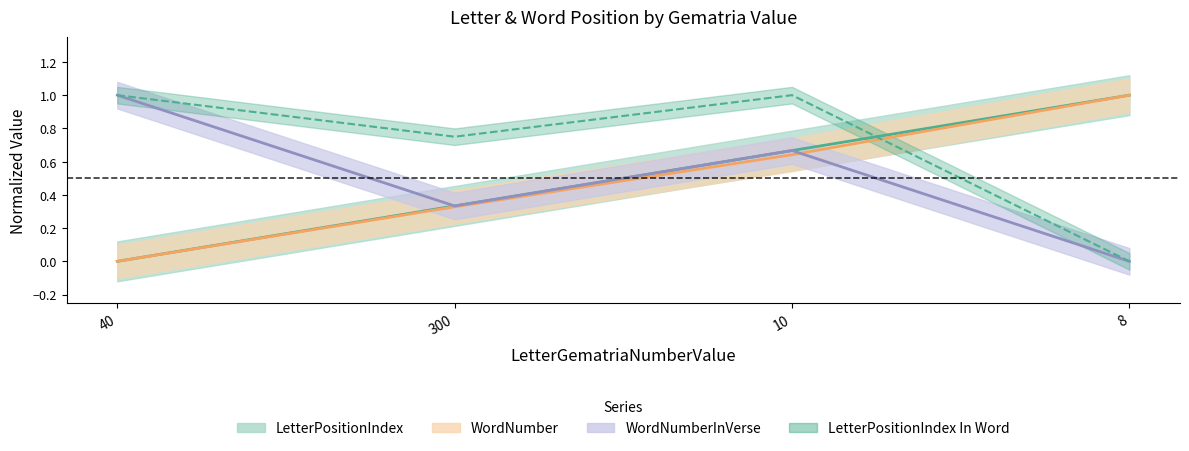

Read the LetterPositionIndex value at 8.

1.0